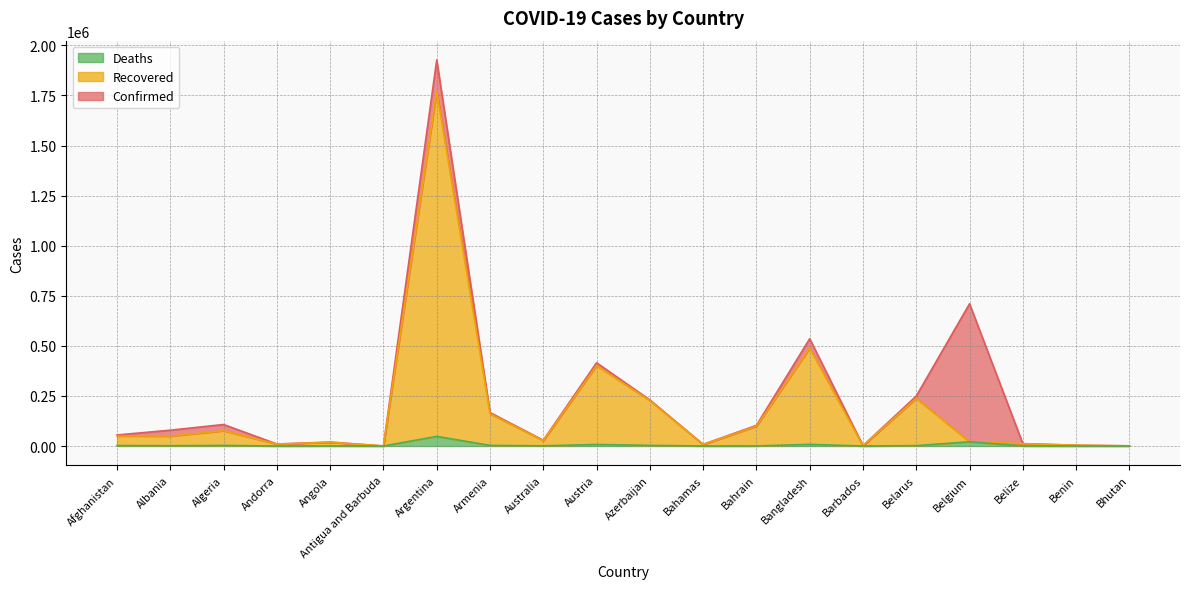

Is the value of Confirmed at Benin greater than the value of Deaths at Bangladesh?

No